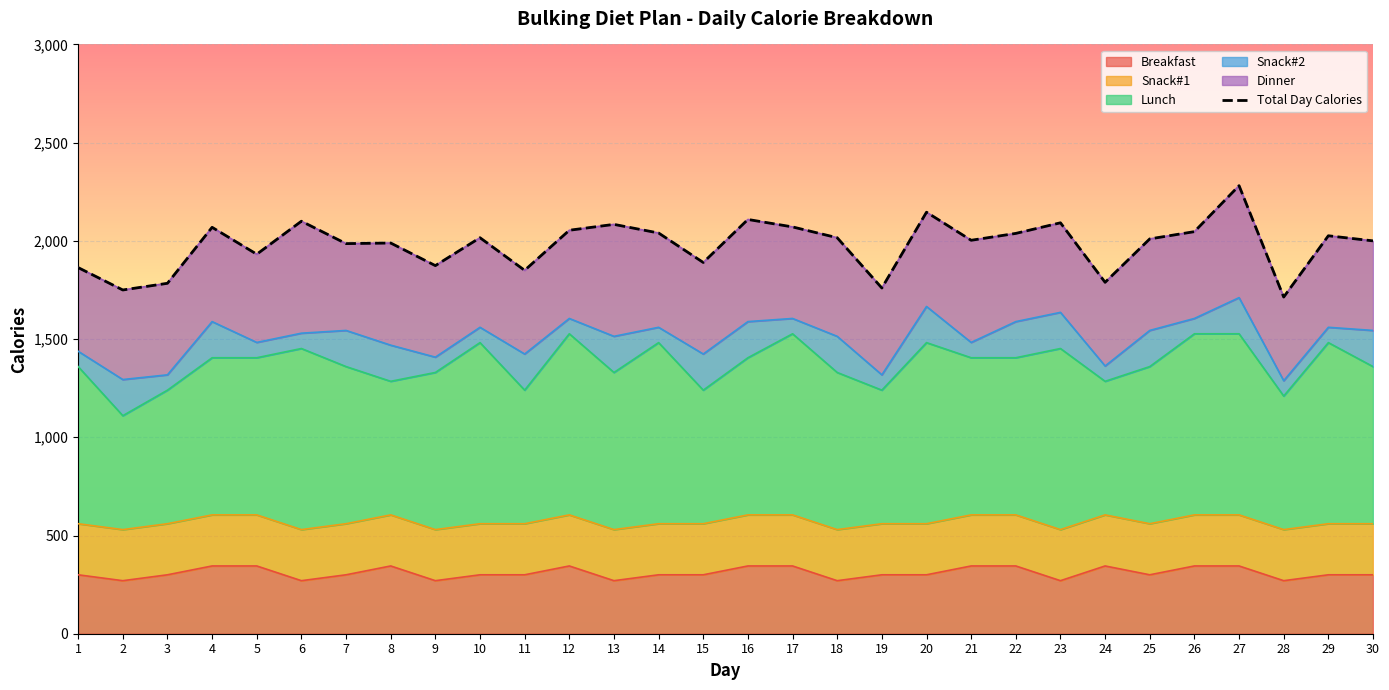

Approximately how many times larger is the value at 26 compared to 30?

1.0